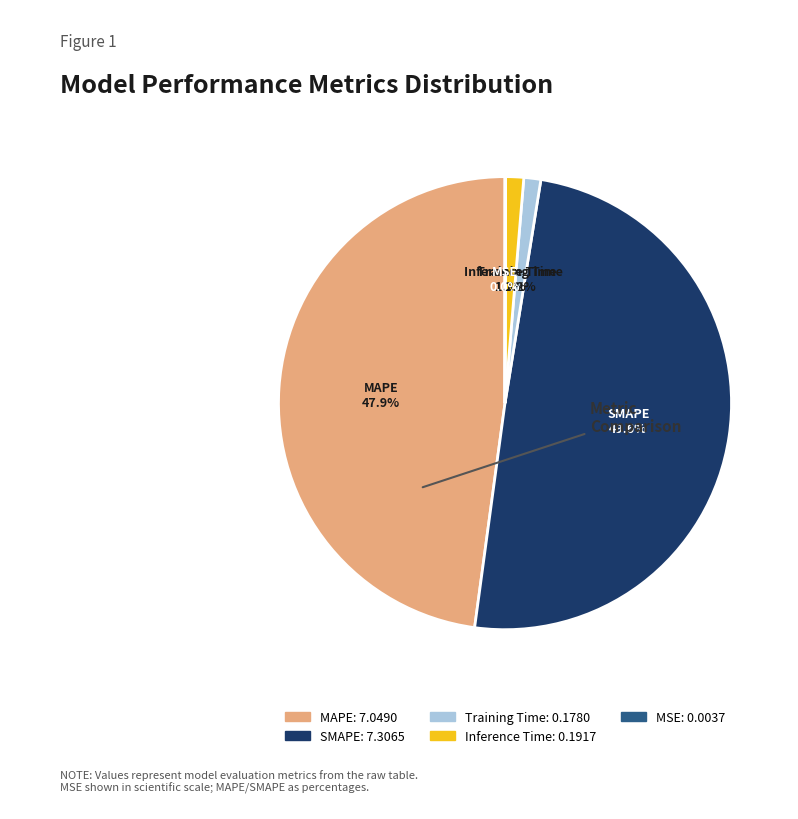

To the nearest percent, what is the difference between the Training Time and MAPE slice percentages?

47%